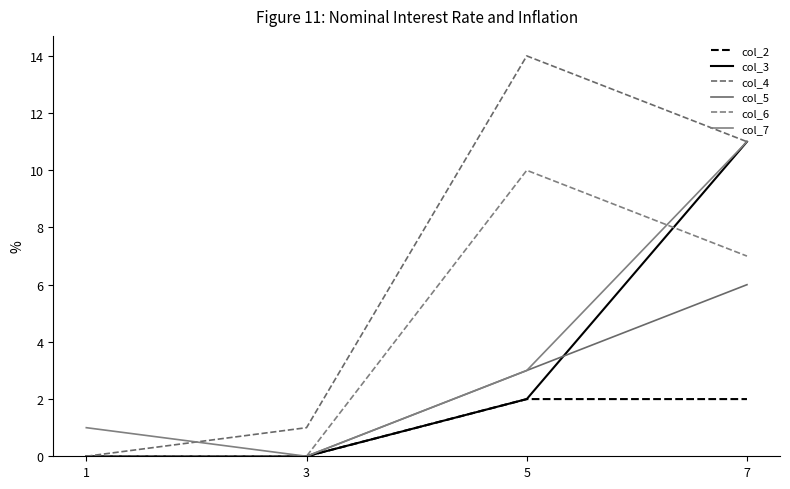

What is the difference between the highest and lowest values at 3?

1